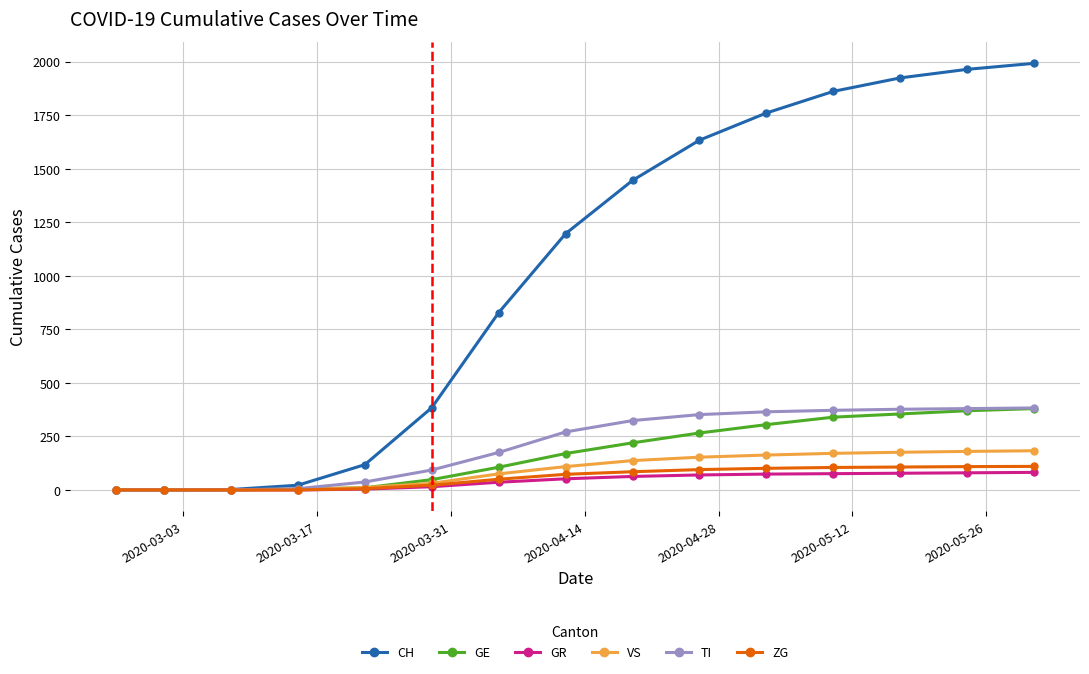

True or false: CH has more than 2 points higher than both neighbors.

False